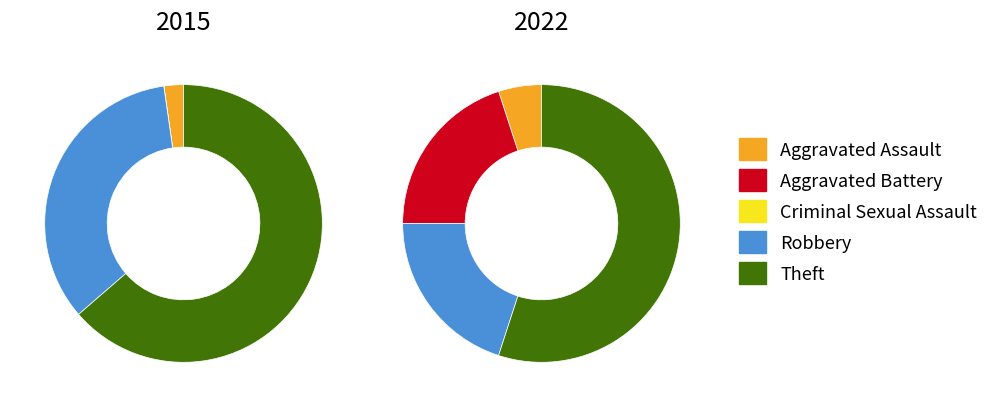

Does Theft account for over 50% of the chart?

Yes